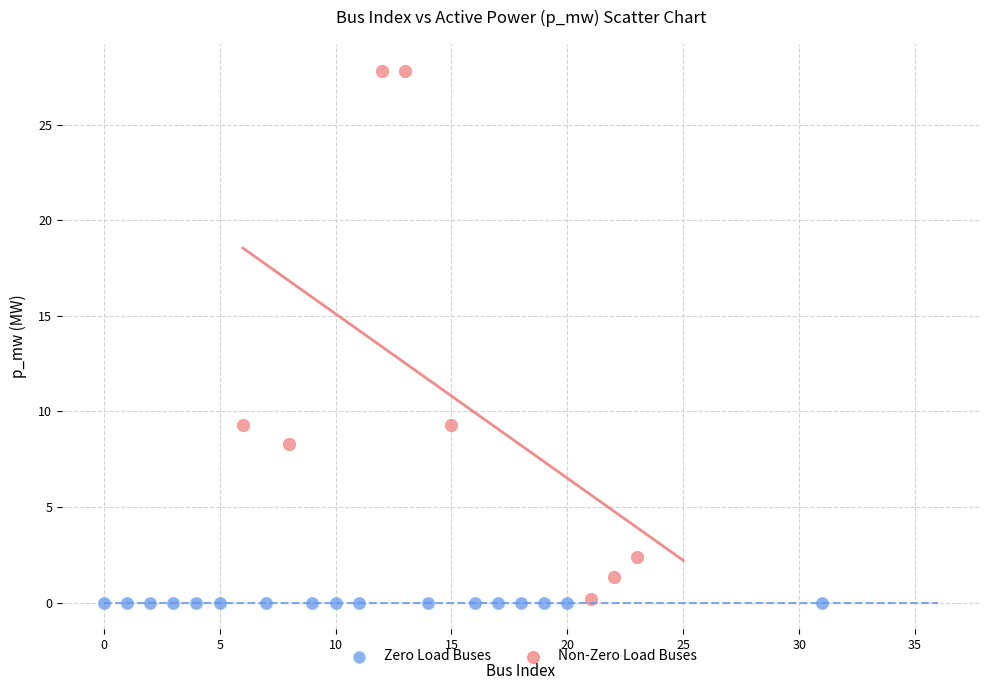

What are all the series names shown in the legend?

Zero Load Buses, Non-Zero Load Buses